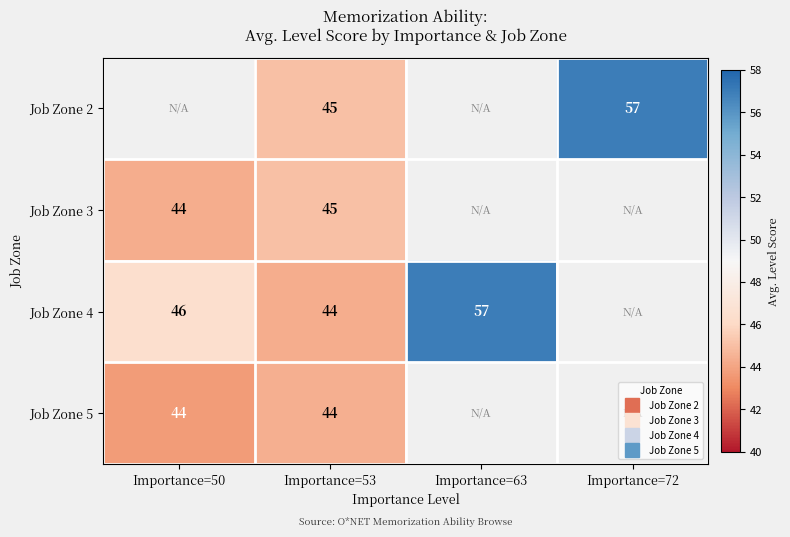

List the series in order of their peak value, lowest first.

Job Zone 5, Job Zone 2, Job Zone 3, Job Zone 4